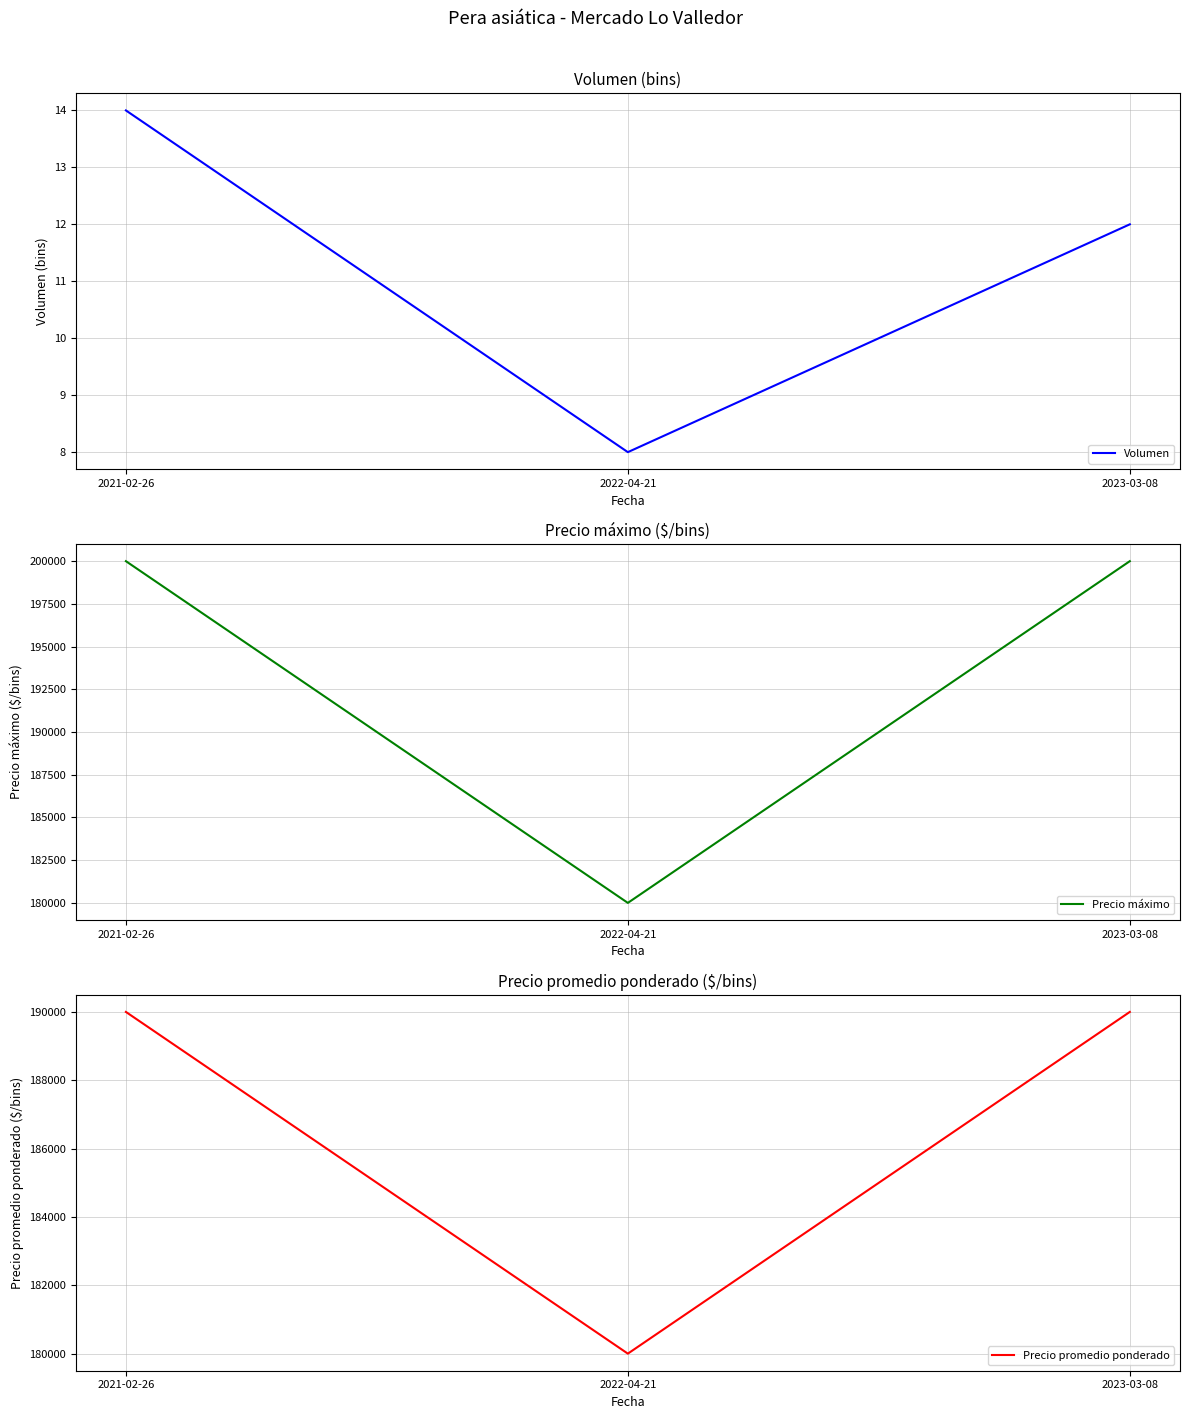

Which category has the lowest value in the Precio promedio ponderado series?

2022-04-21